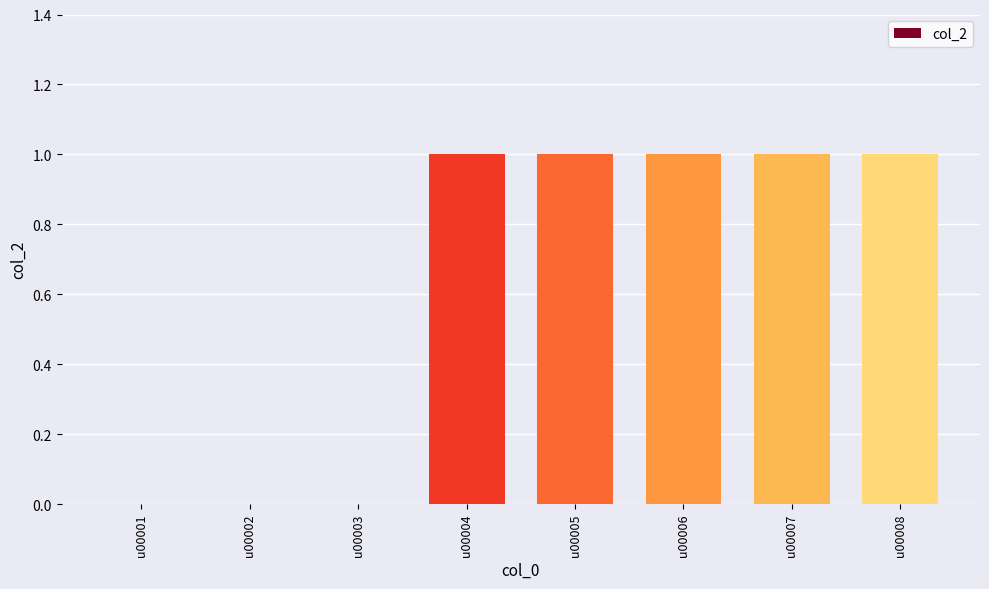

What is the change in value from u00003 to u00008?

+1